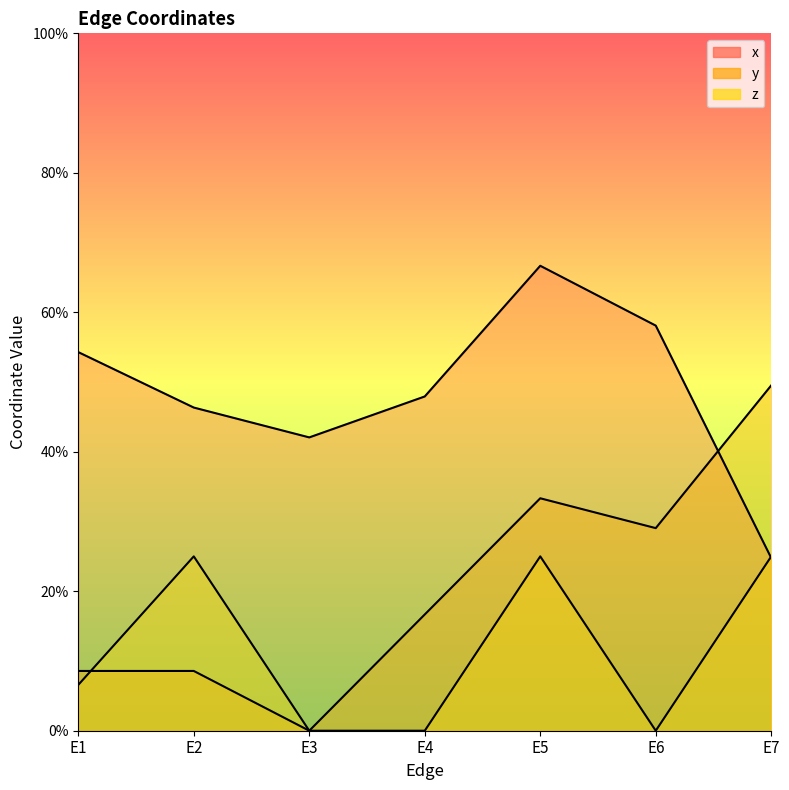

Which series has the largest total across all categories?

x